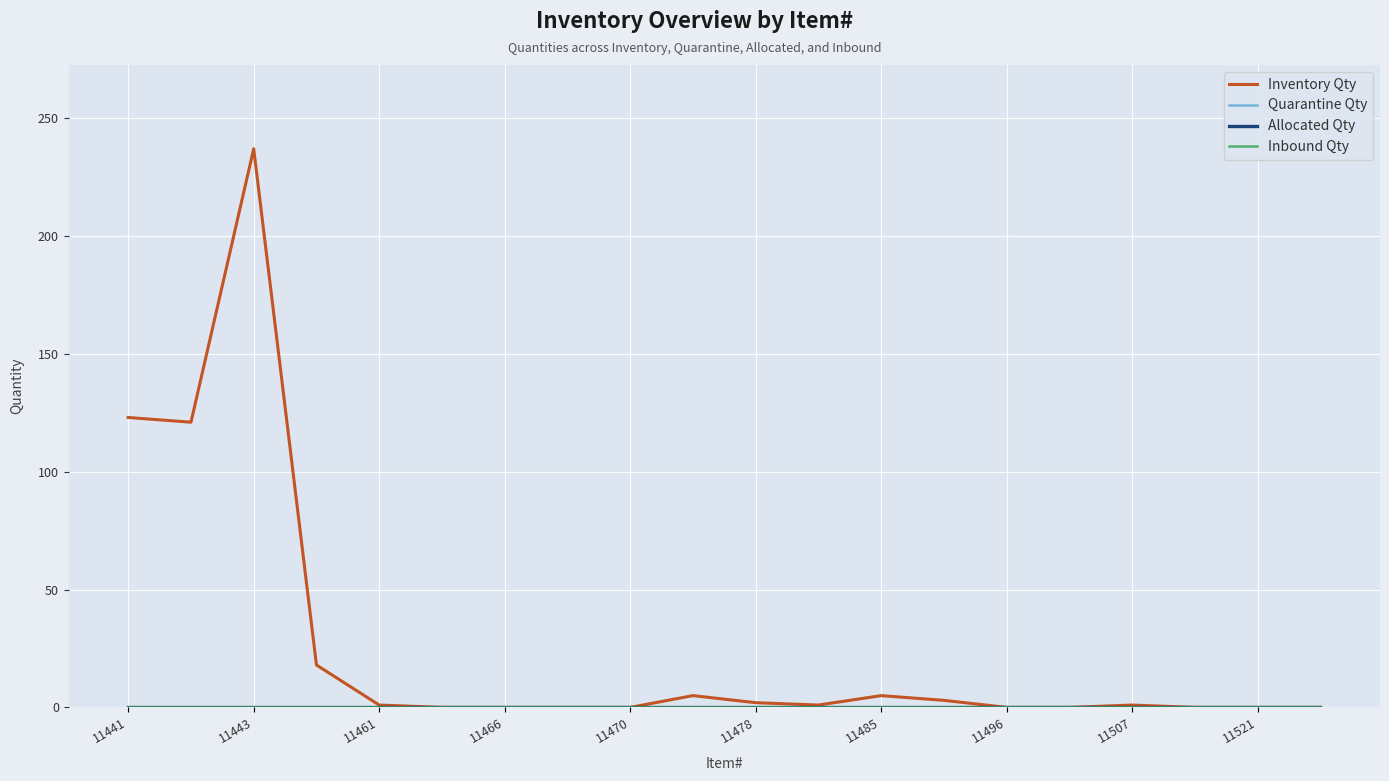

Is this an area chart (filled region under the line)?

No